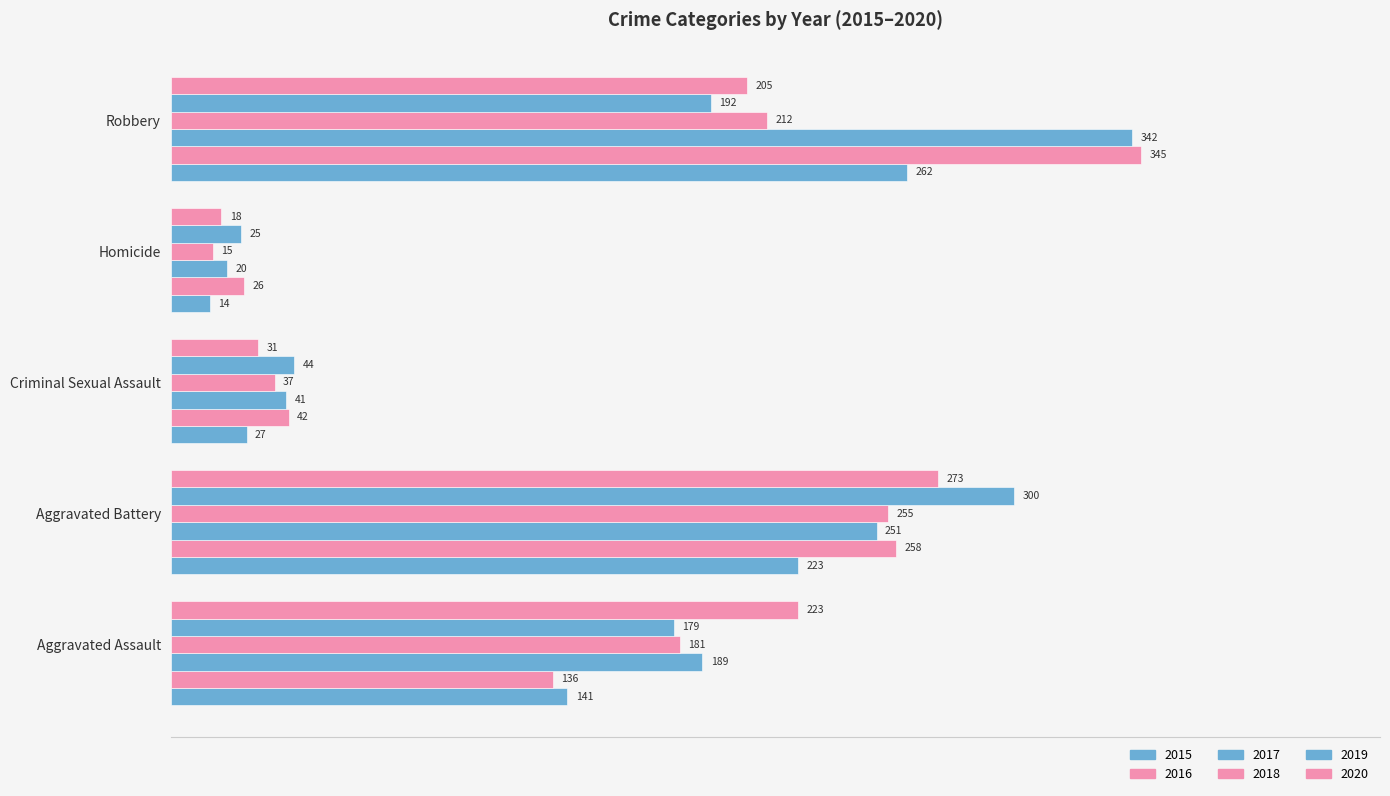

List the series in order of their peak value, highest first.

2016, 2017, 2019, 2020, 2015, 2018